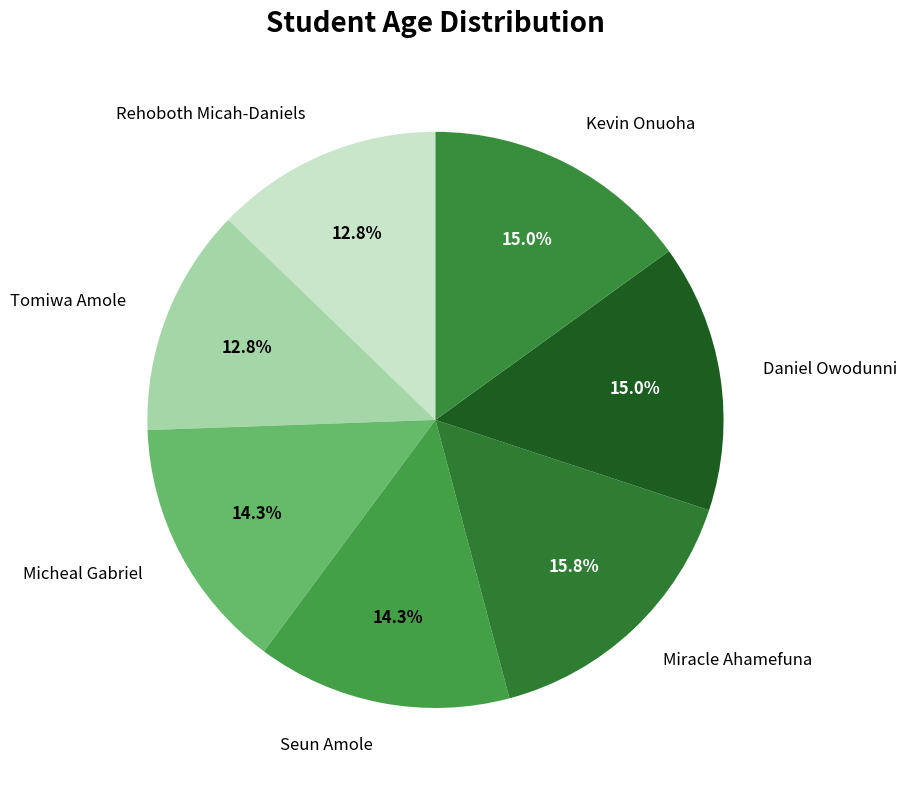

What portion of the pie excludes Micheal Gabriel?

85.7%